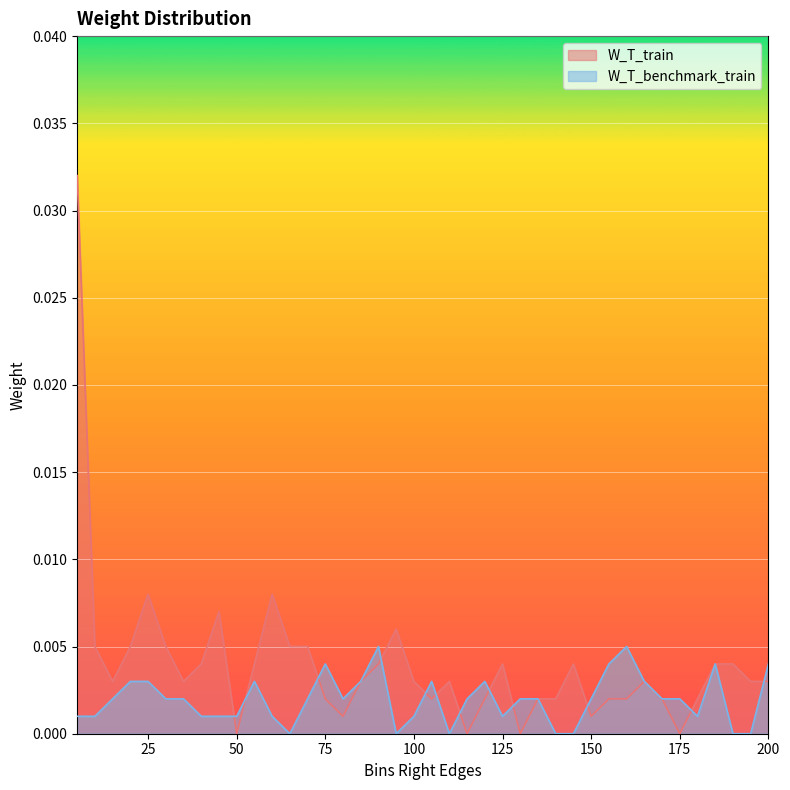

True or false: W_T_train has a value of 0.0 at 75.

False